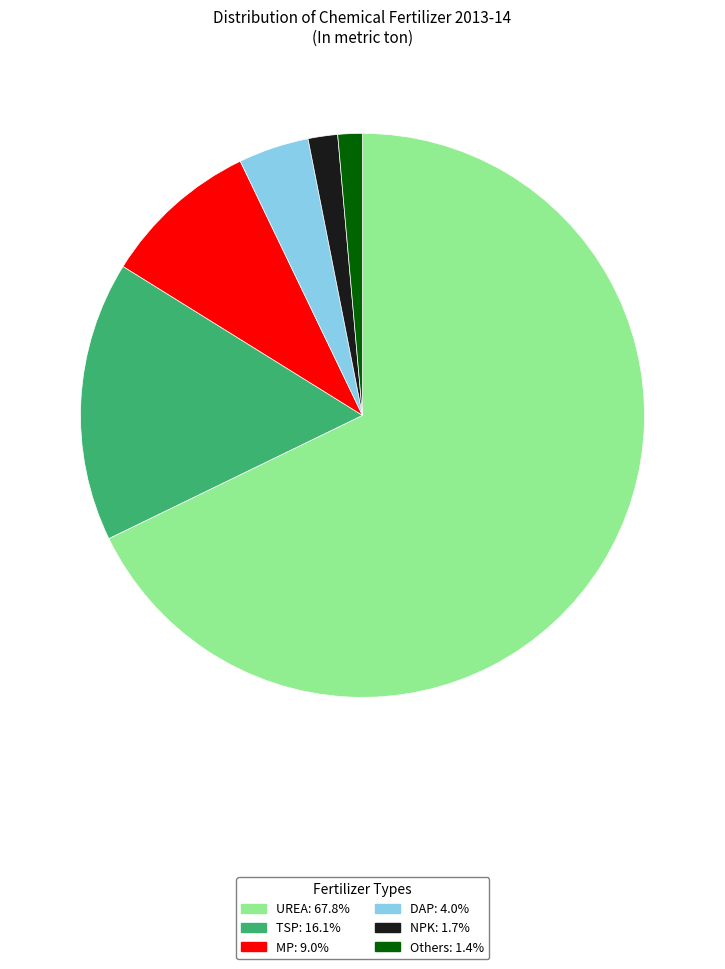

Do DAP and Others together represent more than half of the pie?

No